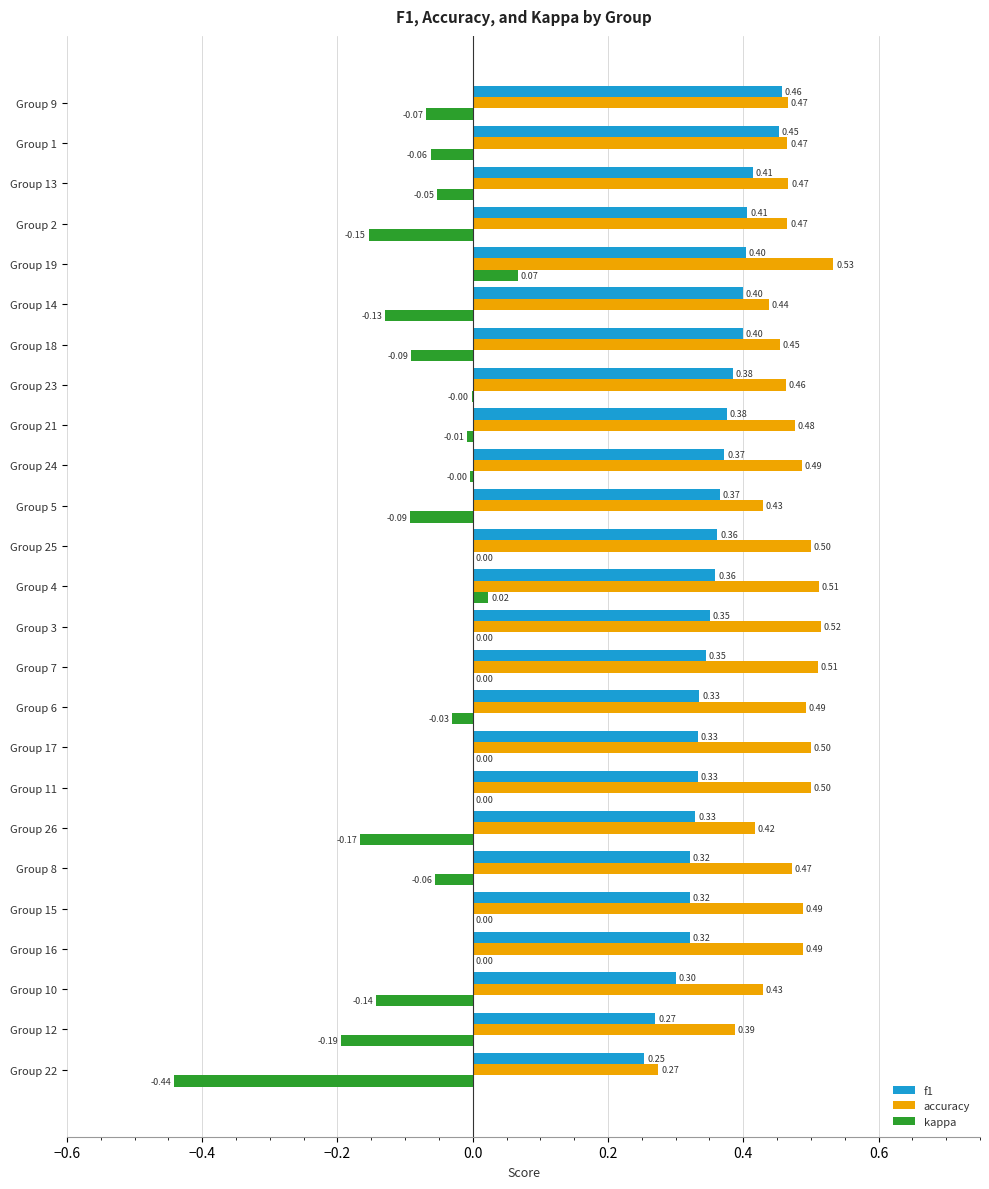

What is the total value across all series at Group 13?

0.8